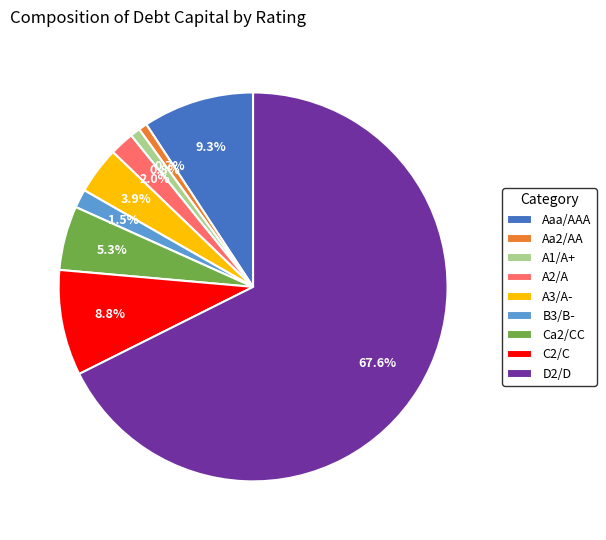

How many segments does this pie chart have?

9